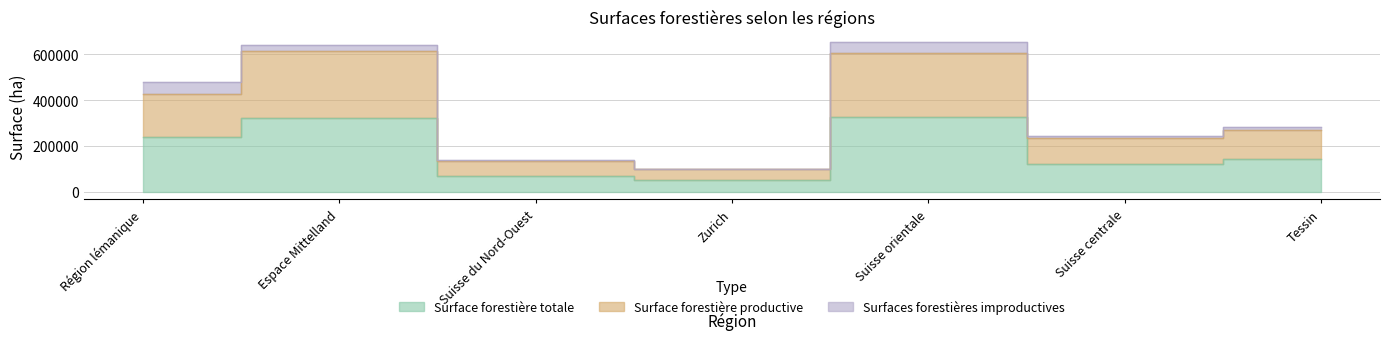

List the labels in order of Surface forestière productive value, smallest first.

Zurich, Suisse du Nord-Ouest, Suisse centrale, Tessin, Région lémanique, Suisse orientale, Espace Mittelland